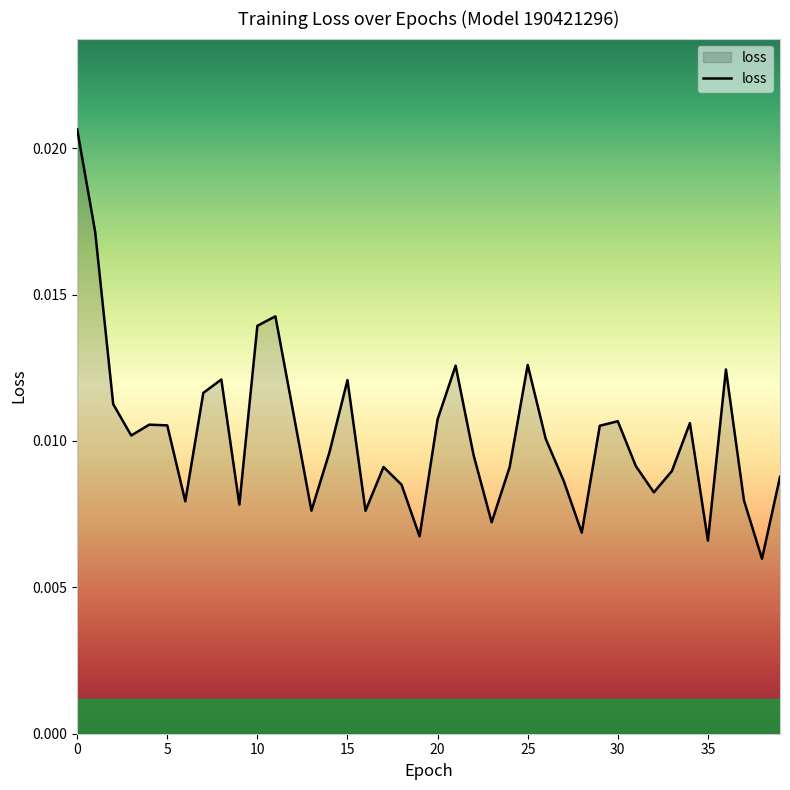

Count the number of data series in this chart.

1